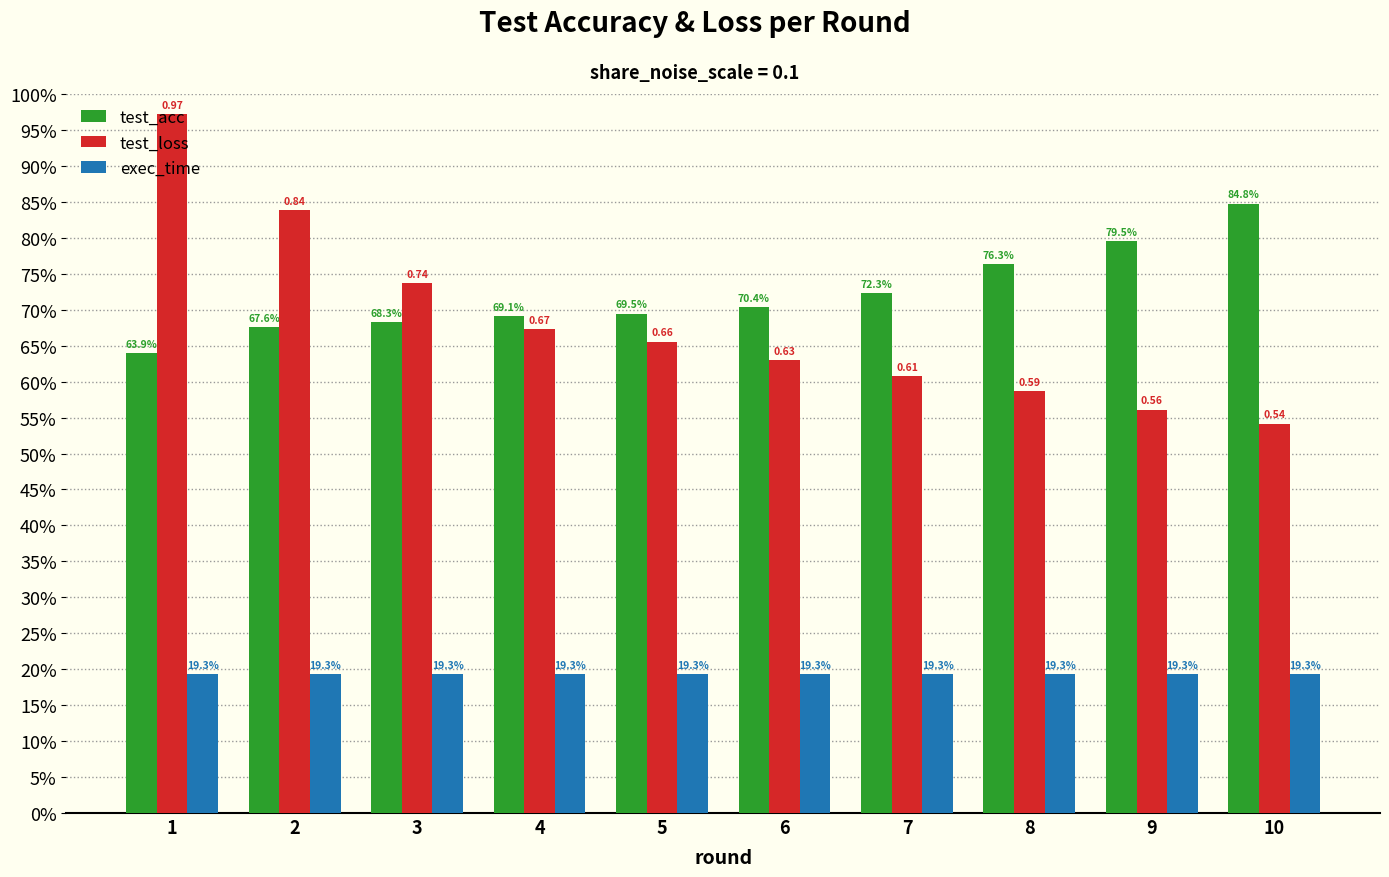

Does the chart contain stacked bars?

No